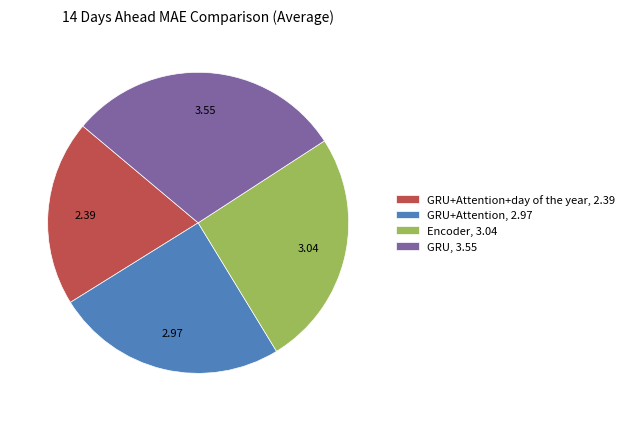

Rank the categories by value from lowest to highest.

GRU+Attention+day of the year, 2.39, GRU+Attention, 2.97, Encoder, 3.04, GRU, 3.55